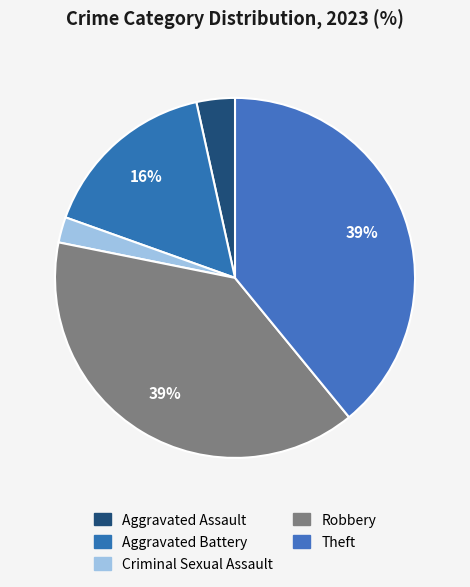

Count the number of slices in the pie.

5